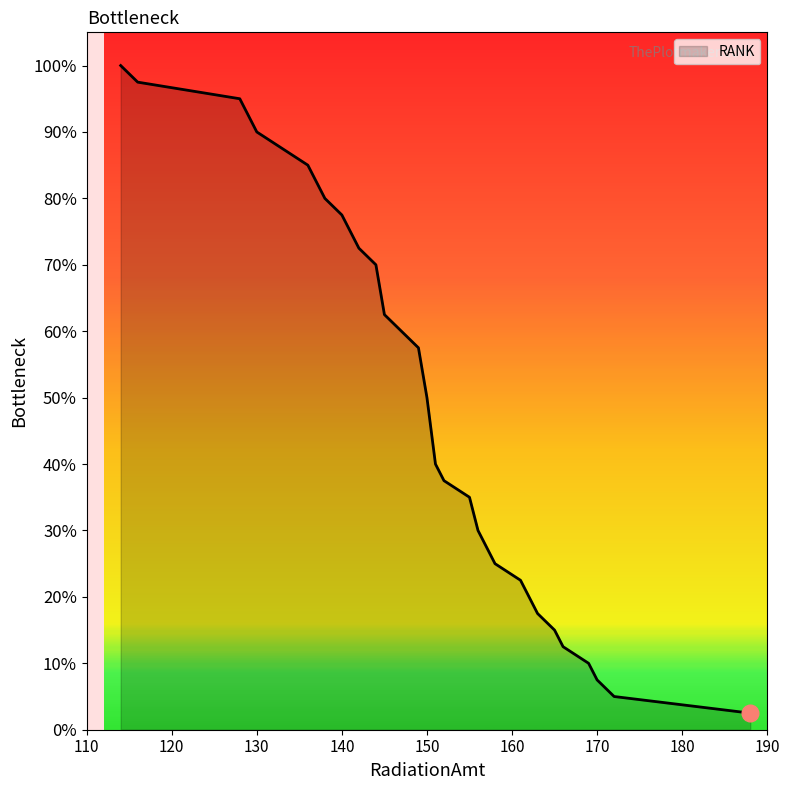

List the labels in order of value, smallest first.

188, 172, 170, 169, 166, 165, 163, 163, 161, 158, 158, 156, 156, 155, 152, 151, 151, 151, 151, 150, 150, 150, 149, 147, 145, 145, 145, 144, 142, 142, 140, 138, 137, 136, 133, 130, 129, 128, 116, 114